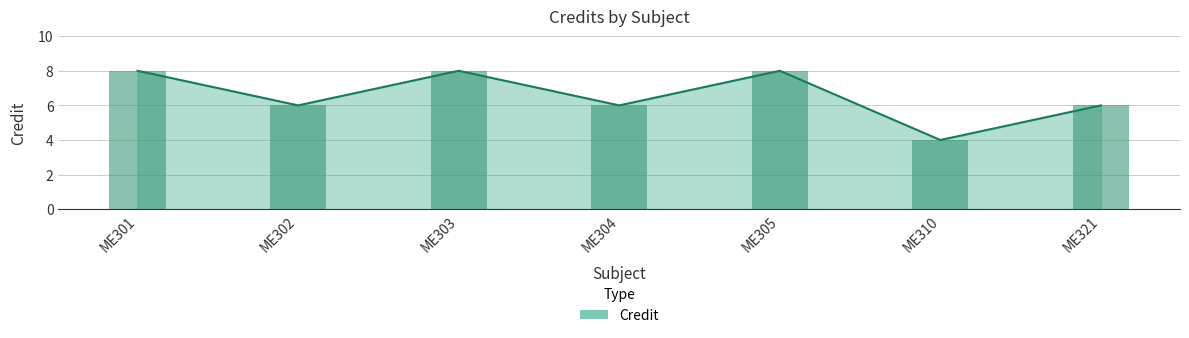

Reading right to left, list all the values displayed in this chart.

6	4	8	6	8	6	8